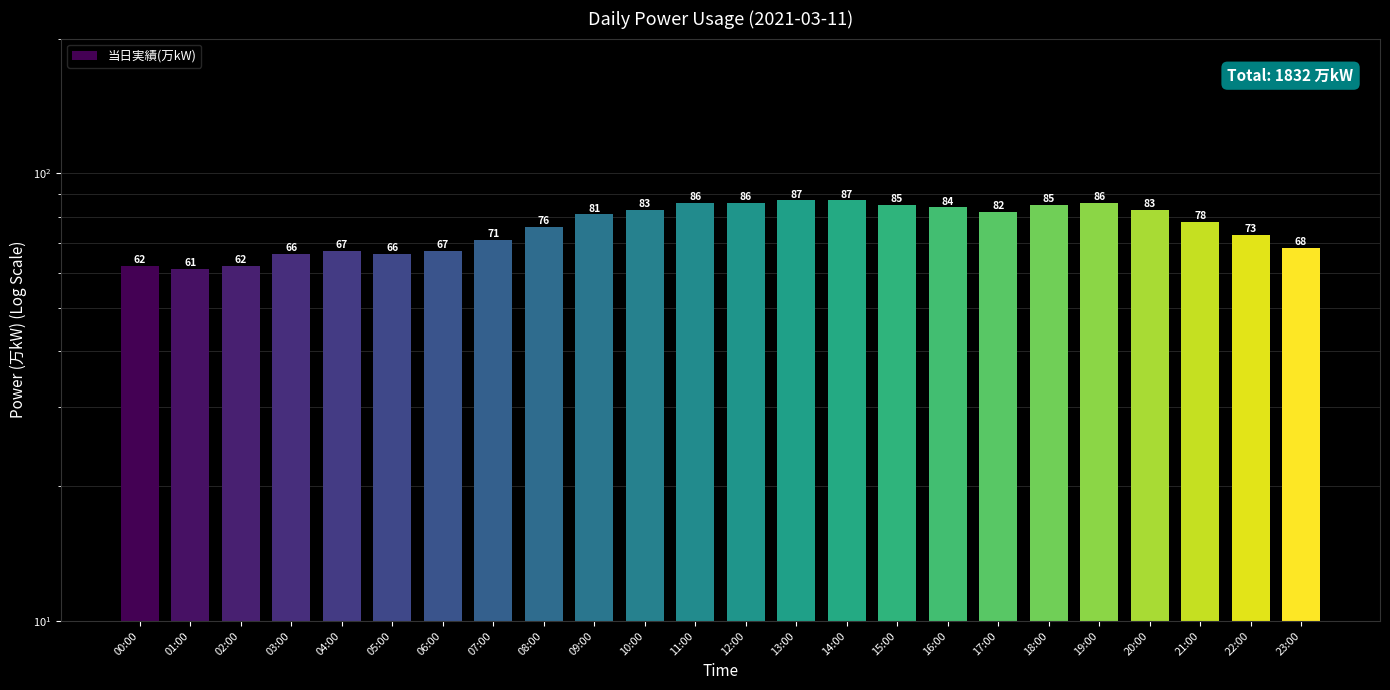

Reading right to left, extract all data points from this chart.

68	73	78	83	86	85	82	84	85	87	87	86	86	83	81	76	71	67	66	67	66	62	61	62